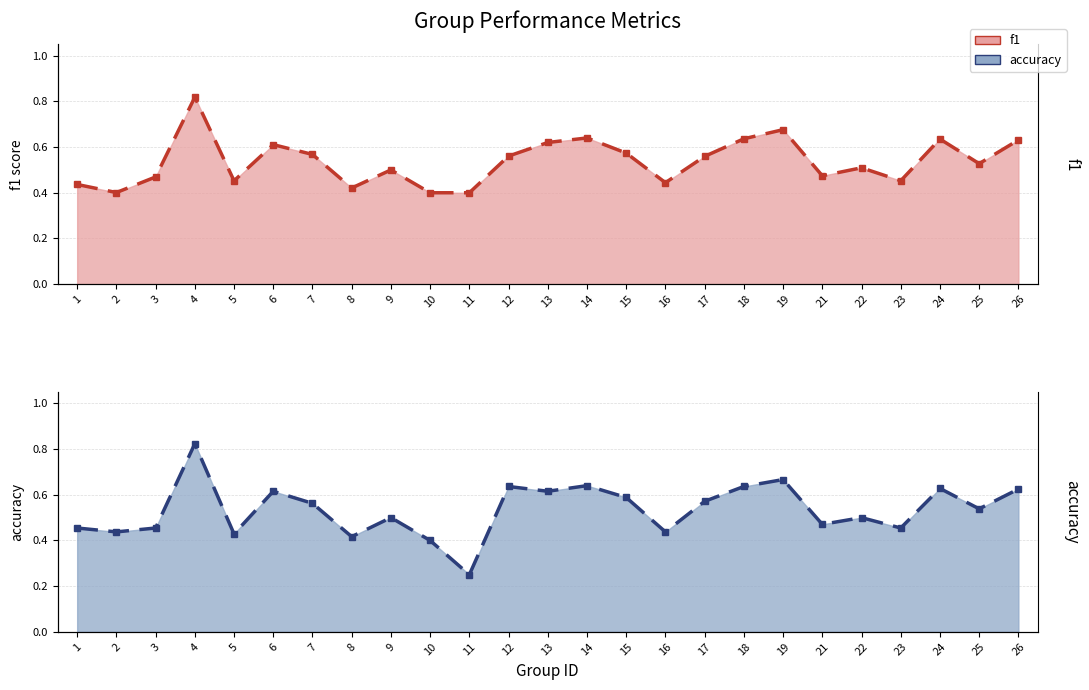

What is the value of the f1 point at the 17th from the left?

0.6